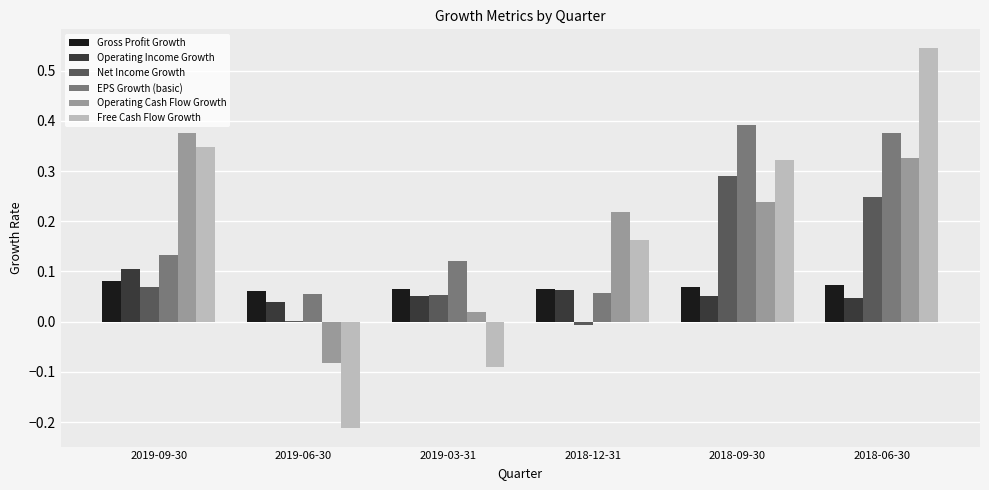

Does the chart contain stacked bars?

No